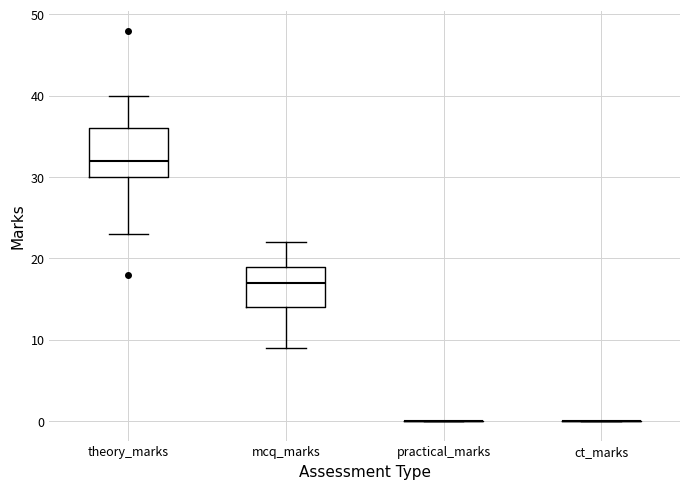

Comparing the boxes themselves (not the whiskers), which one is the tallest?

theory_marks